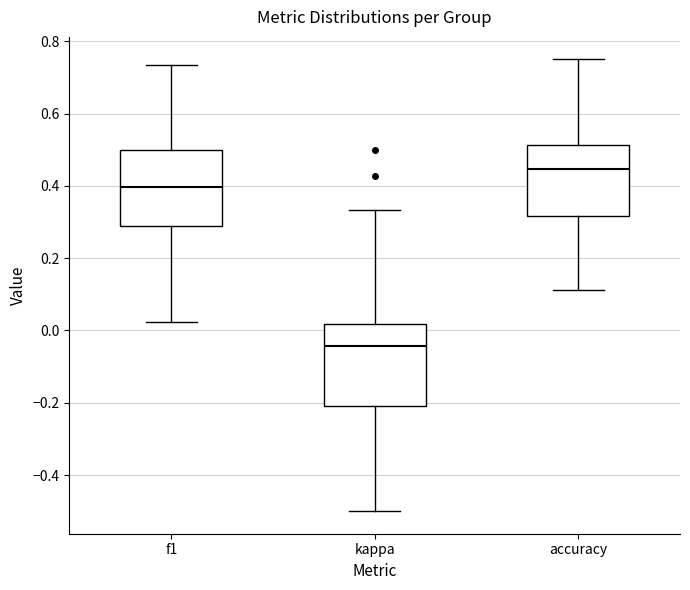

Reading left to right, transcribe this box plot: for each box, give where its median line is, the range the box spans, and where its two whiskers end, as read against the y-axis. The values are not printed on the chart, so give them approximately, as read against the axis.

f1: median 0.40, box 0.28 to 0.50, whiskers 0.02 to 0.74
kappa: median -0.04, box -0.22 to 0.02, whiskers -0.50 to 0.34
accuracy: median 0.44, box 0.32 to 0.52, whiskers 0.12 to 0.76